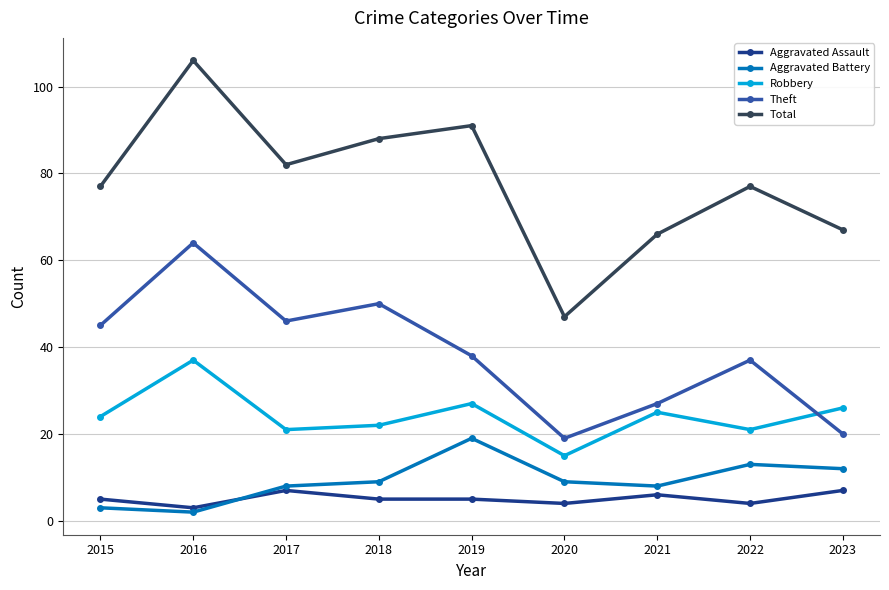

What is the approximate value of Aggravated Assault at 2018?

5